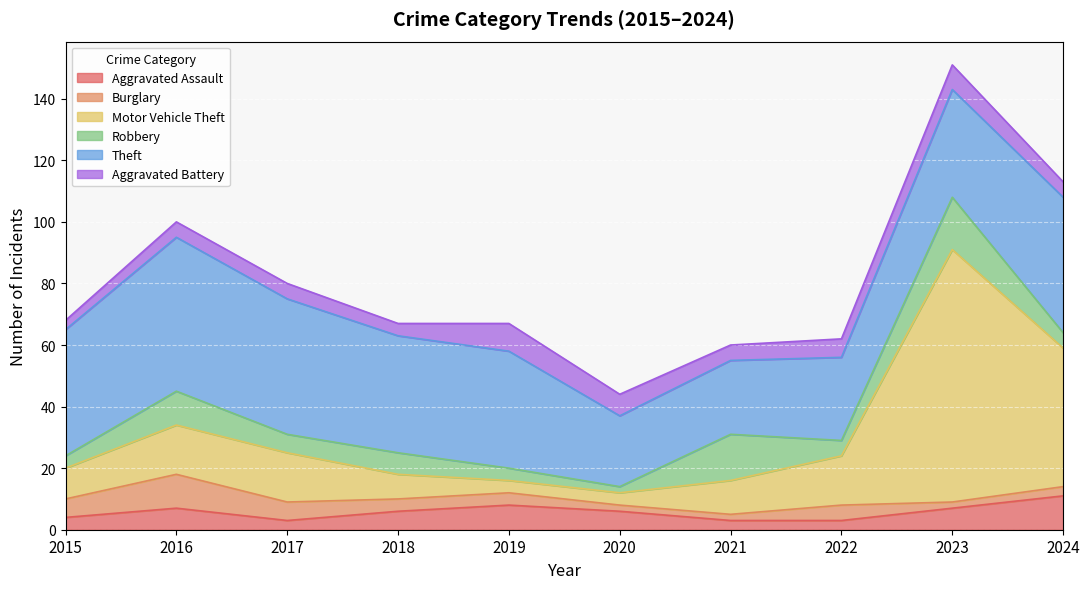

Reading left to right, transcribe all the data shown in this chart.

Aggravated Assault: 4	7	3	6	8	6	3	3	7	11
Burglary: 6	11	6	4	4	2	2	5	2	3
Motor Vehicle Theft: 10	16	16	8	4	4	11	16	82	45
Robbery: 4	11	6	7	4	2	15	5	17	5
Theft: 41	50	44	38	38	23	24	27	35	44
Aggravated Battery: 3	5	5	4	9	7	5	6	8	5